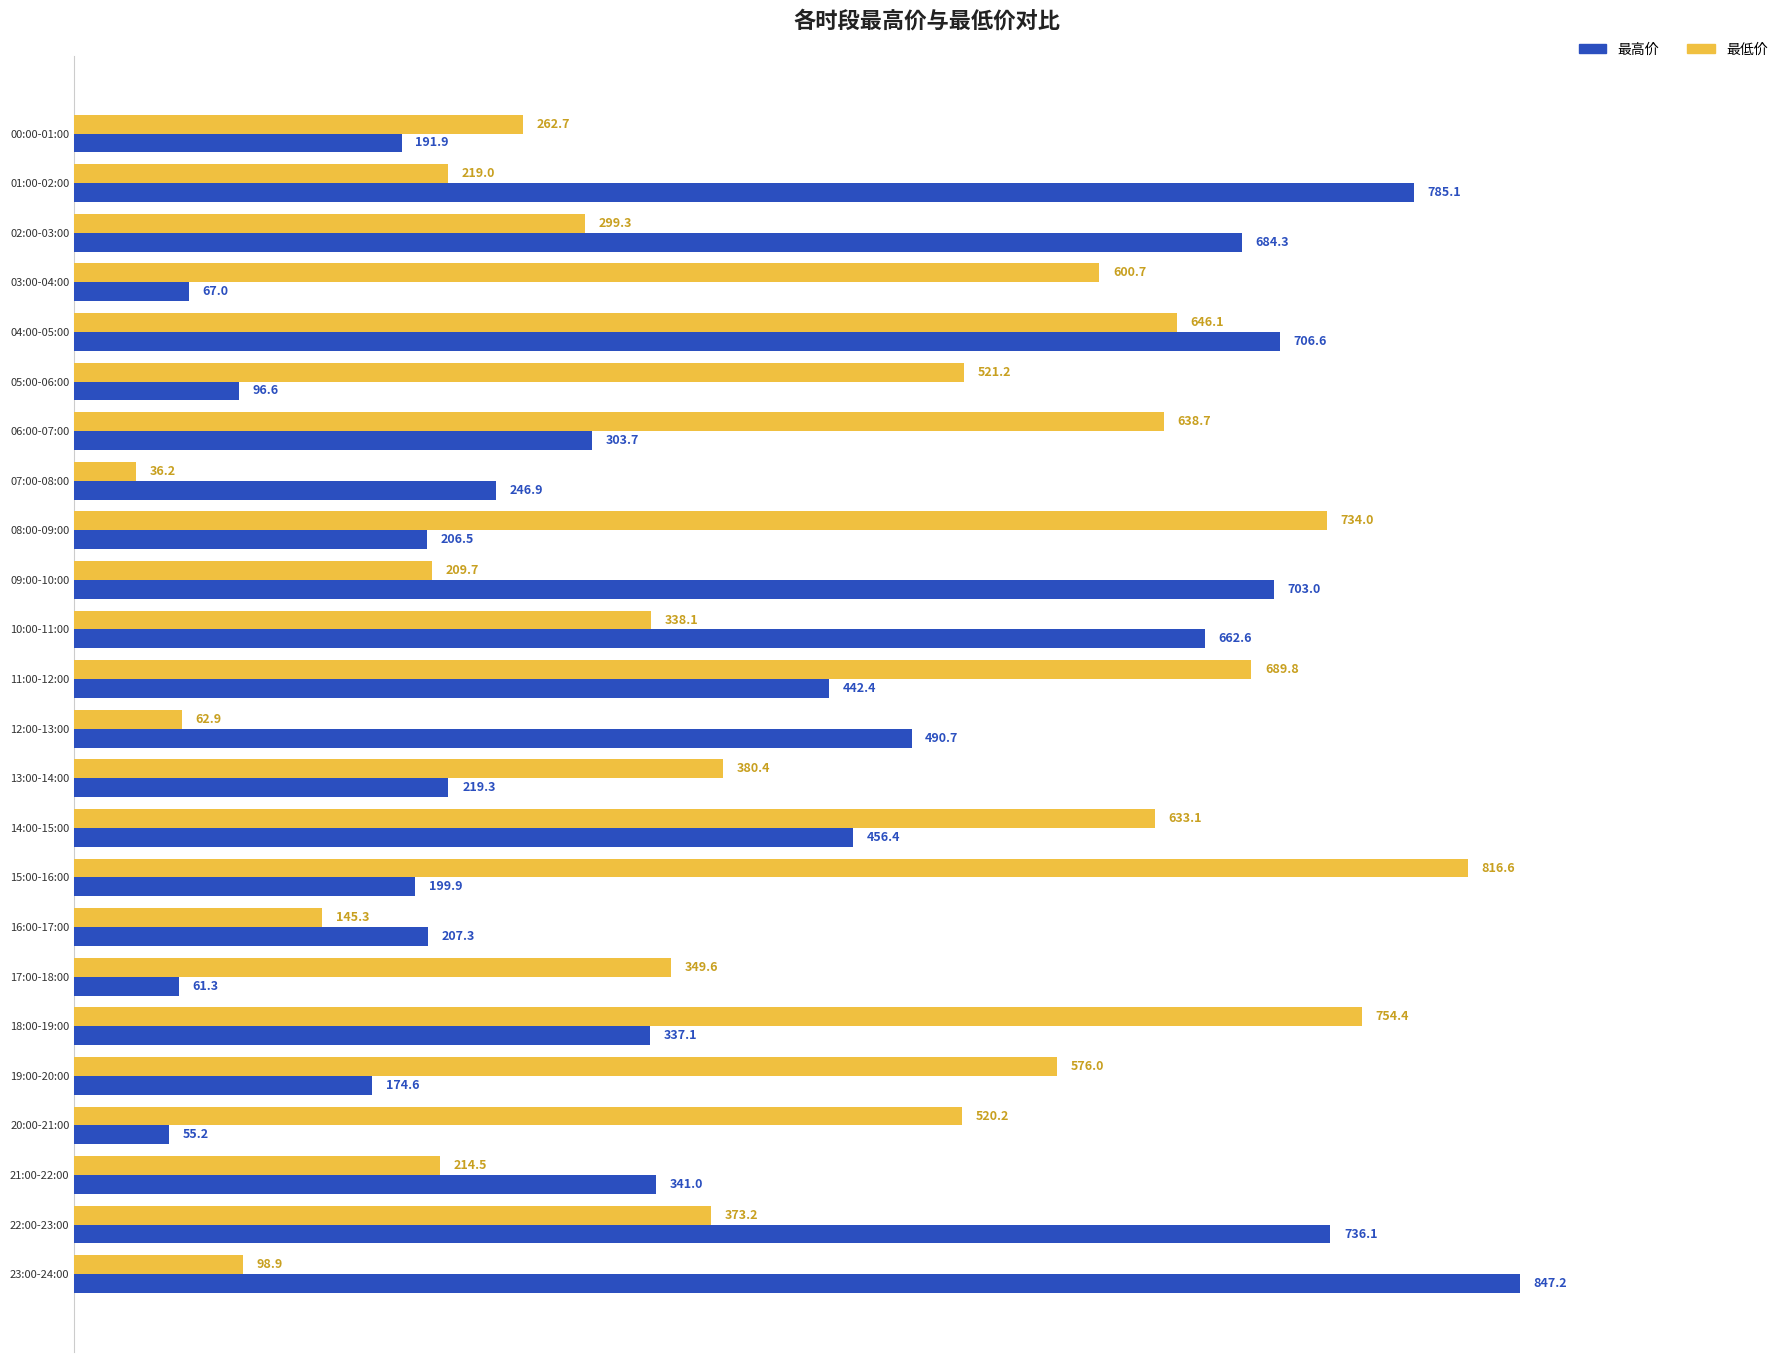

Count the number of categories in the chart.

24